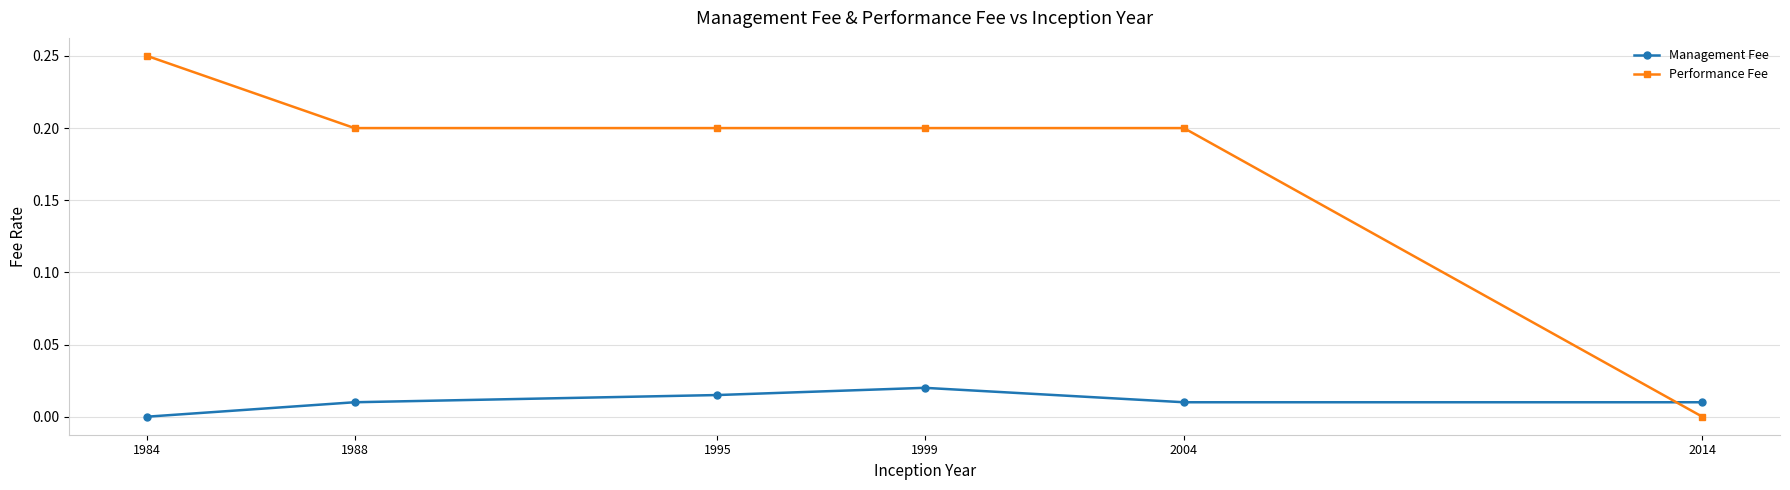

Rank the series at 1988 from highest to lowest value.

Performance Fee, Management Fee